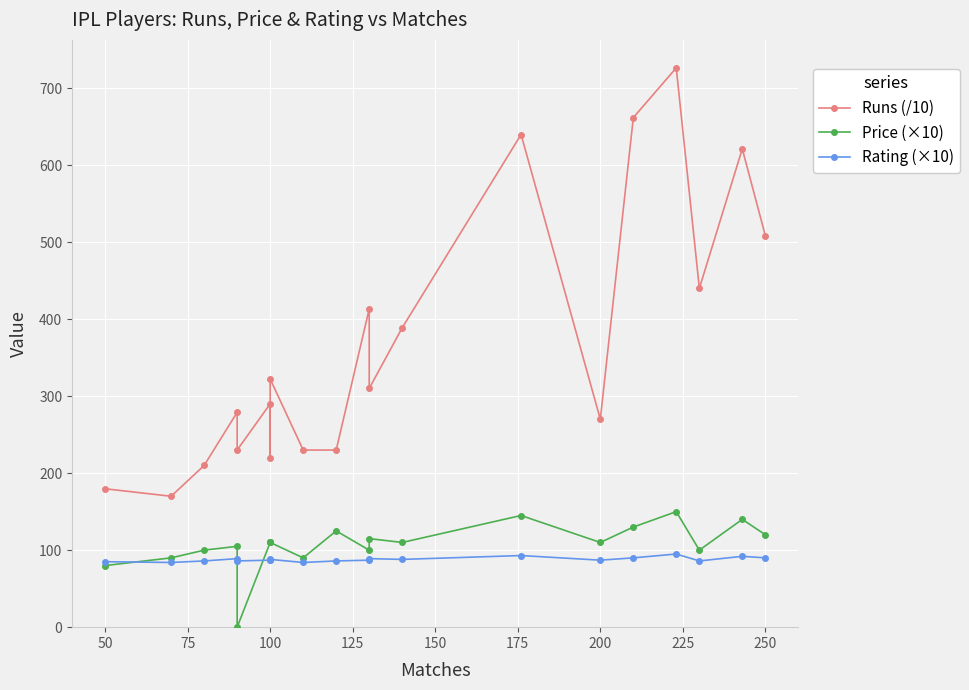

Which series has the largest total across all categories?

Runs (/10)